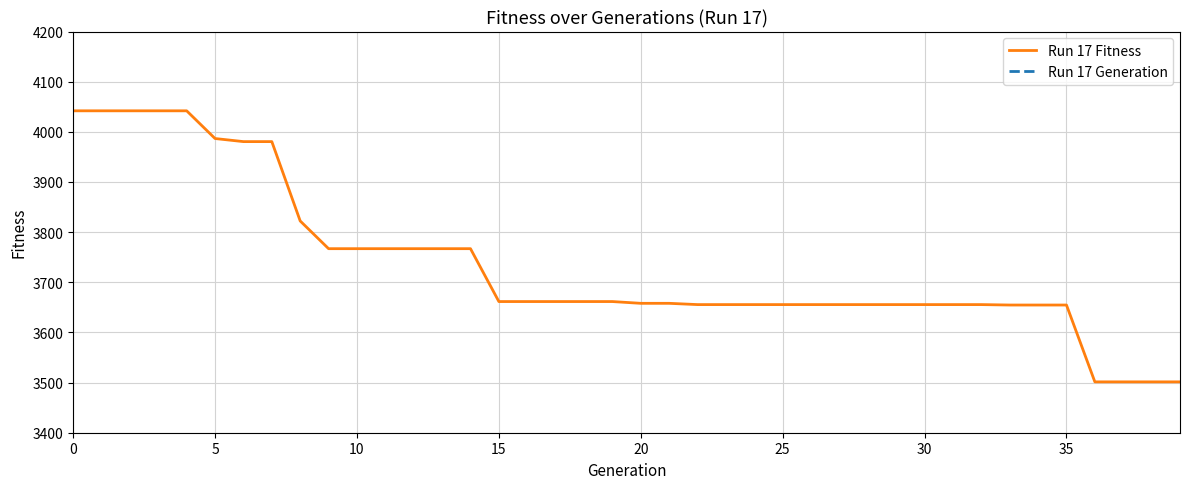

What is the difference between the Run 17 Generation values at 0 and 16?

16.0